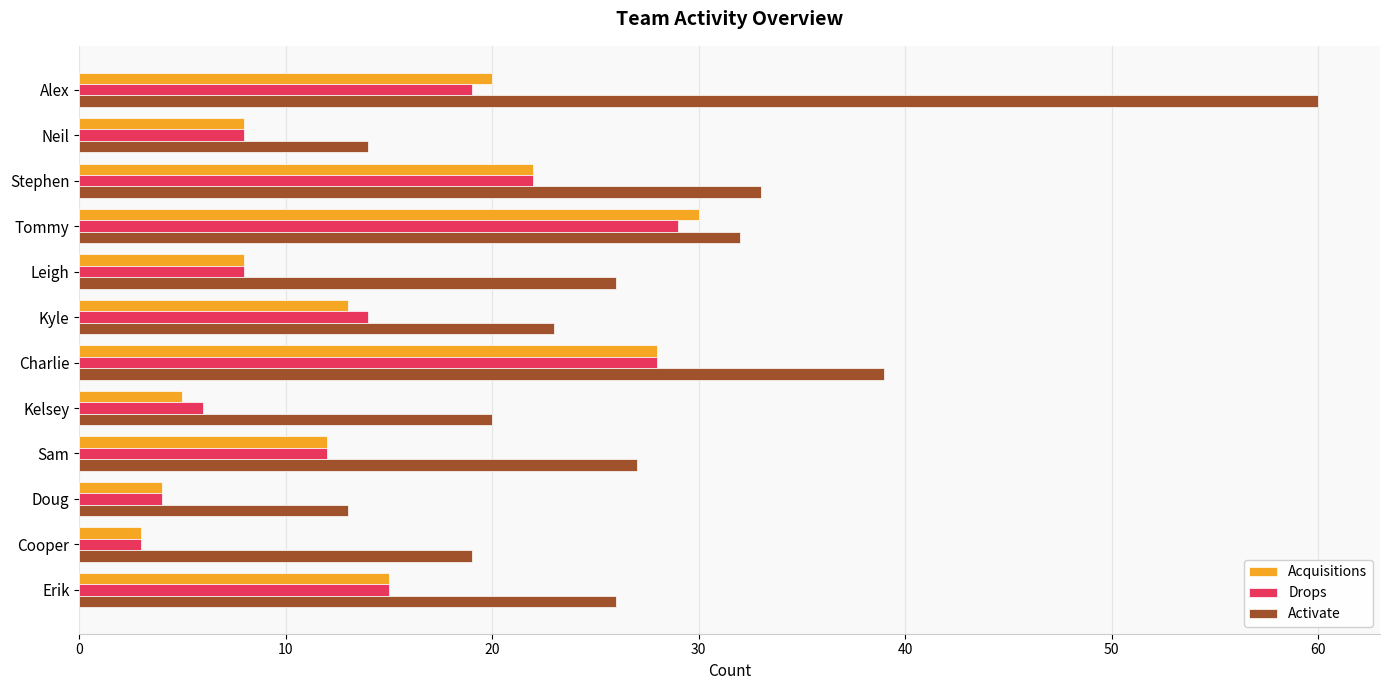

Rank the series by their maximum value, from highest to lowest.

Activate, Acquisitions, Drops